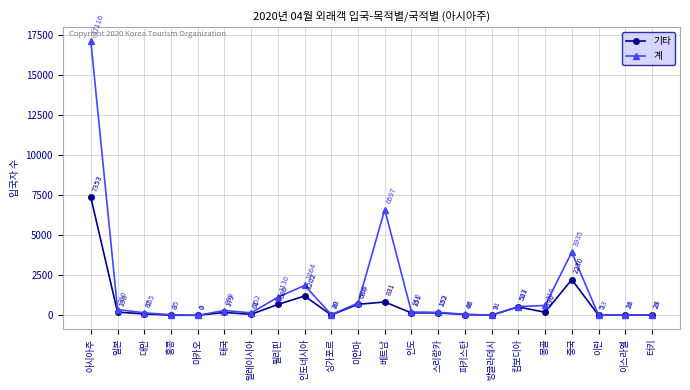

What is the sum of the 기타 values at 캄보디아 and 미얀마?

1211